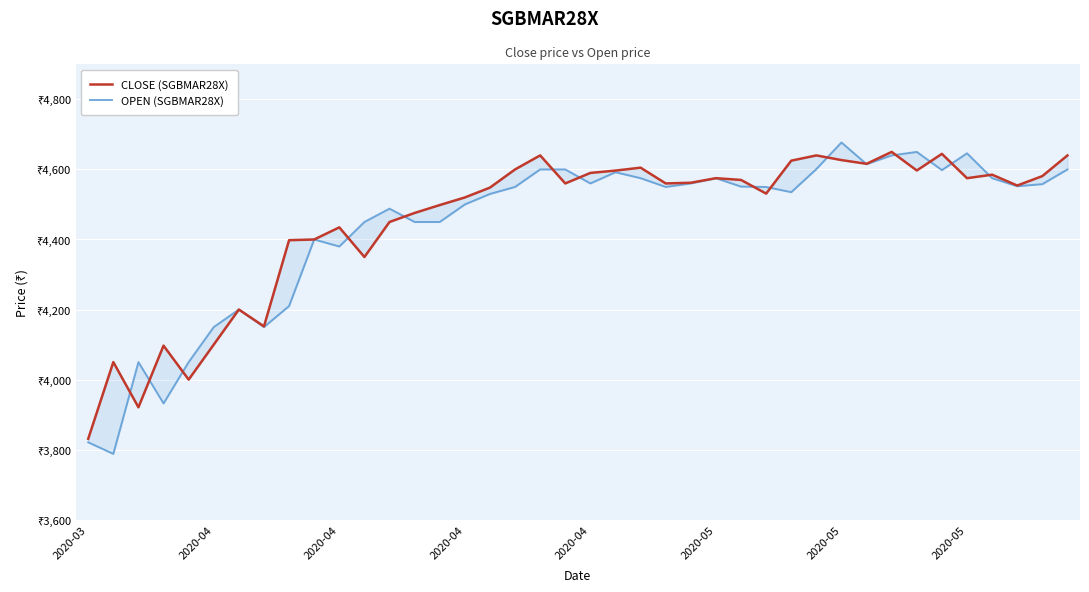

Which series has the largest total across all categories?

CLOSE (SGBMAR28X)